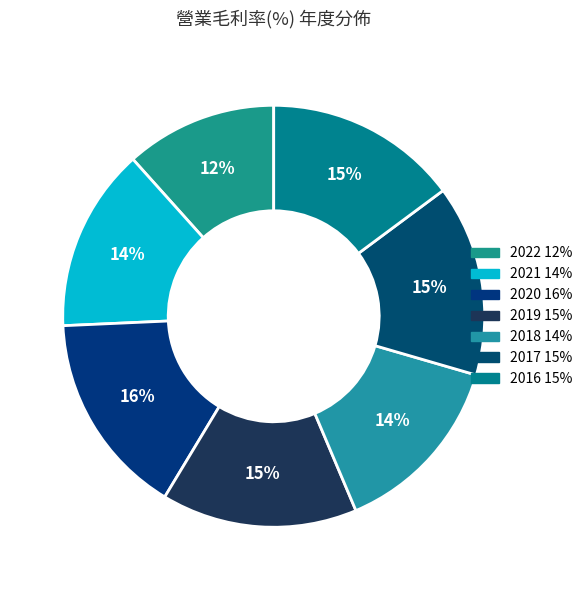

How many slices are in this pie chart?

7